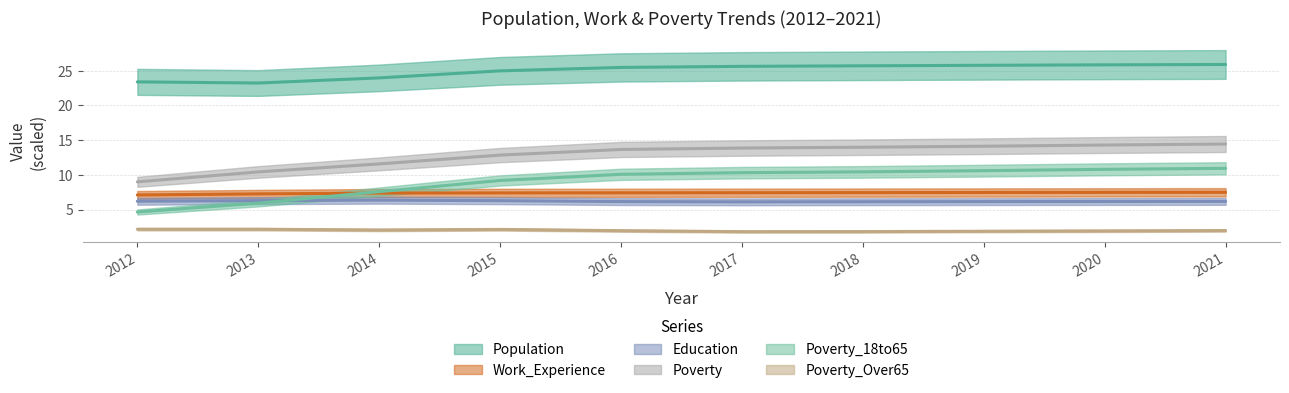

What is the value of the Poverty_18to65 point at the 1st from the left?

4.7